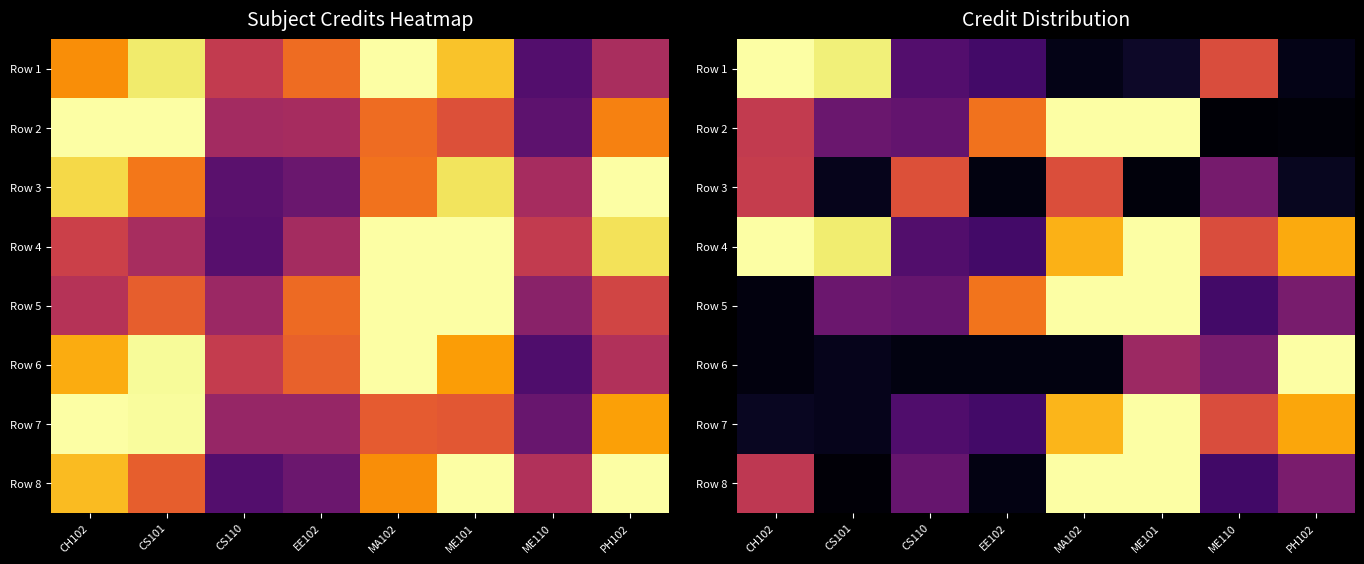

What is the greatest value displayed?

12.7